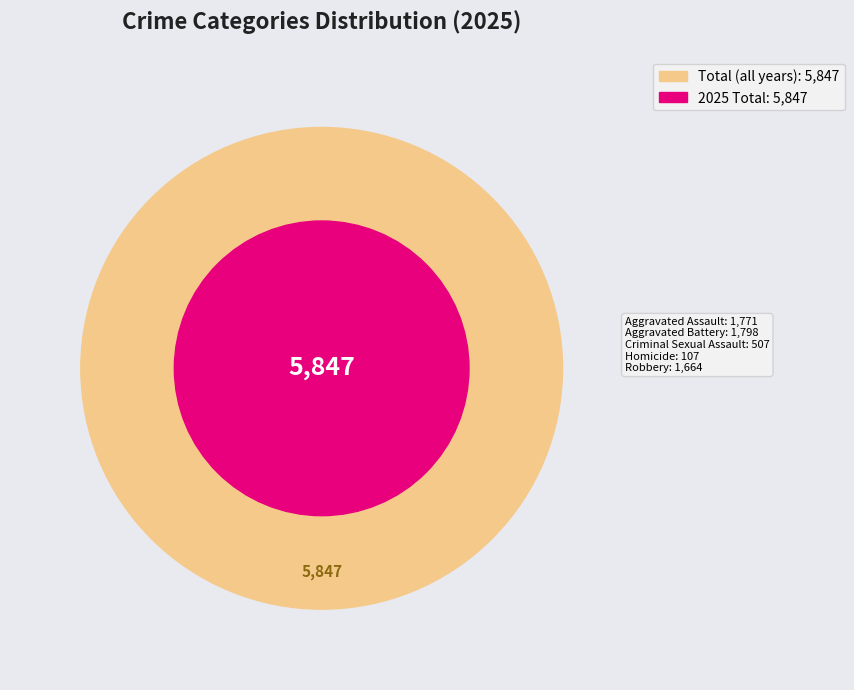

Which category has the smallest portion of the pie?

Homicide